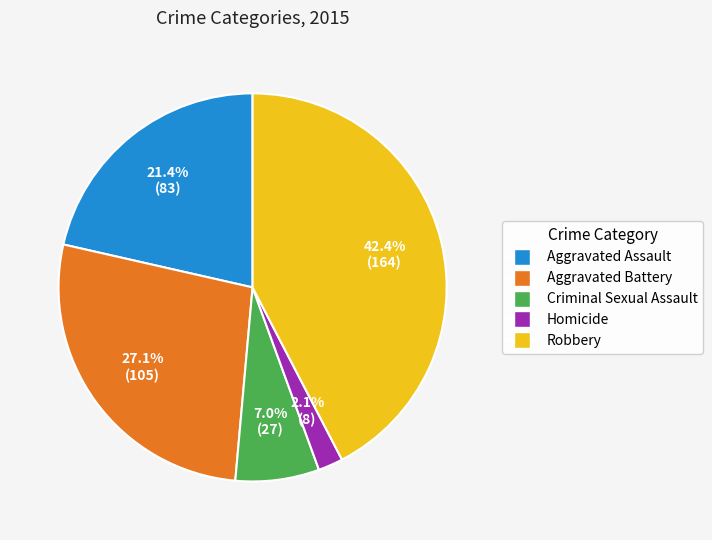

What percentage is the Aggravated Assault slice, to the nearest percent?

21%